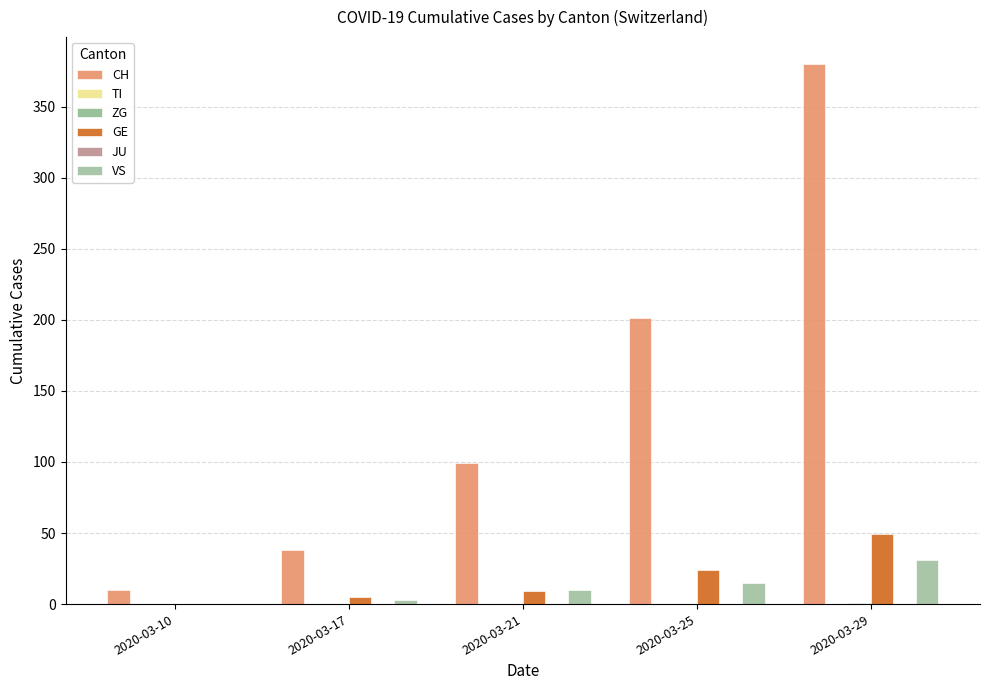

Between 2020-03-25 and 2020-03-21, which is larger?

2020-03-25